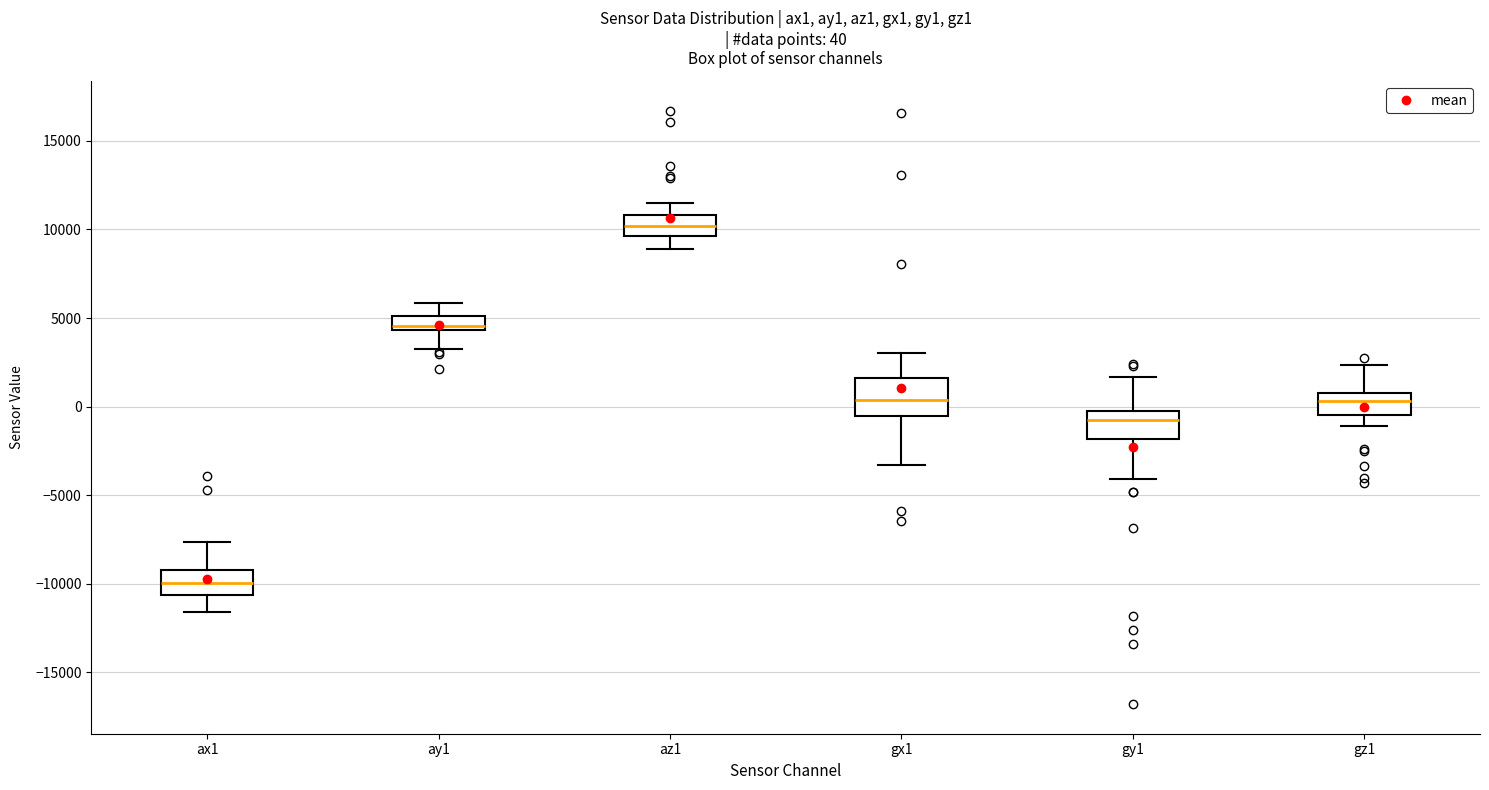

Which box's median line is the highest?

az1